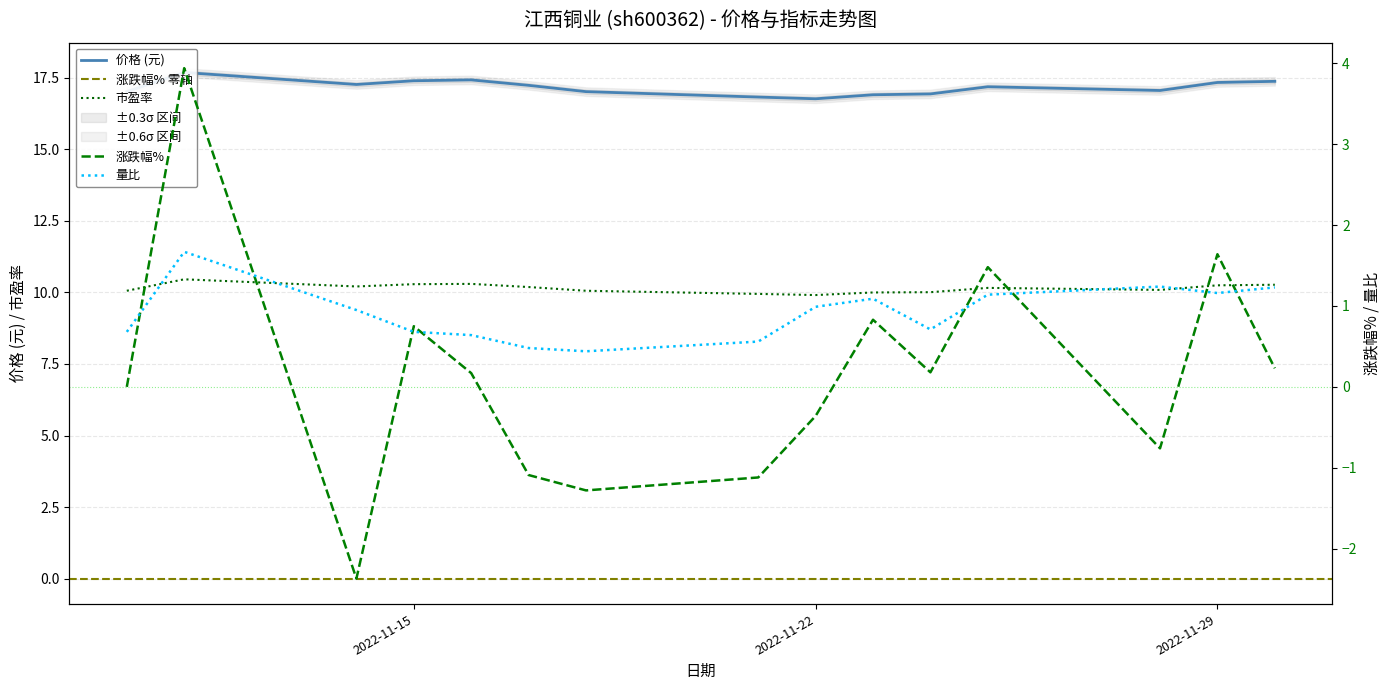

At which label does 涨跌幅% reach its minimum?

2022-11-14